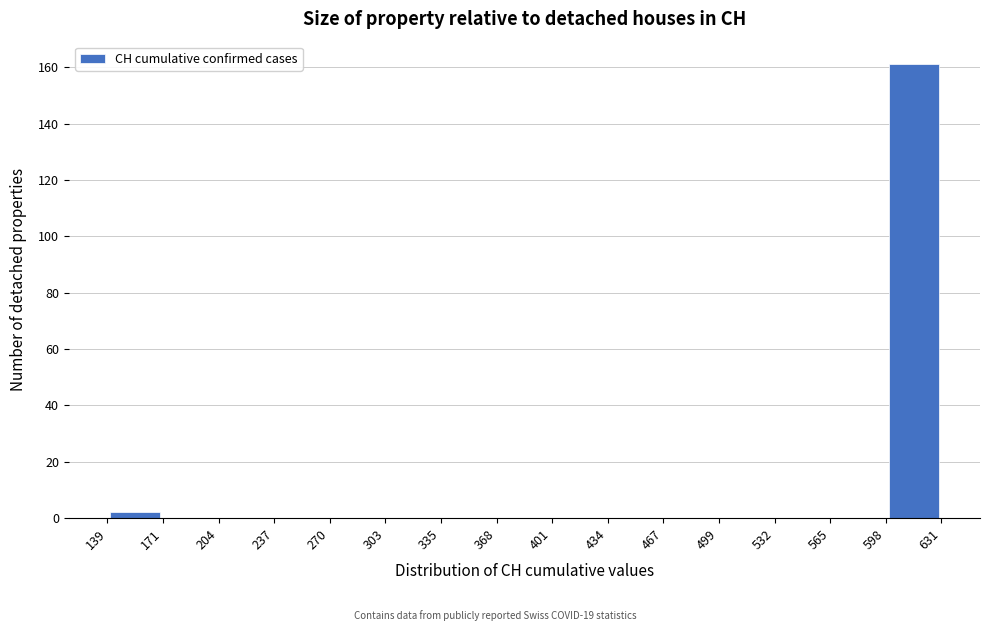

Reading left to right, transcribe this chart: for each bar, give the range it covers on the x-axis and its height. The values are not printed on the chart, so give them approximately, as read against the axis.

139 to 171: 2
171 to 204: 0
204 to 237: 0
237 to 270: 0
270 to 303: 0
303 to 335: 0
335 to 368: 0
368 to 401: 0
401 to 434: 0
434 to 467: 0
467 to 499: 0
499 to 532: 0
532 to 565: 0
565 to 598: 0
598 to 631: 162